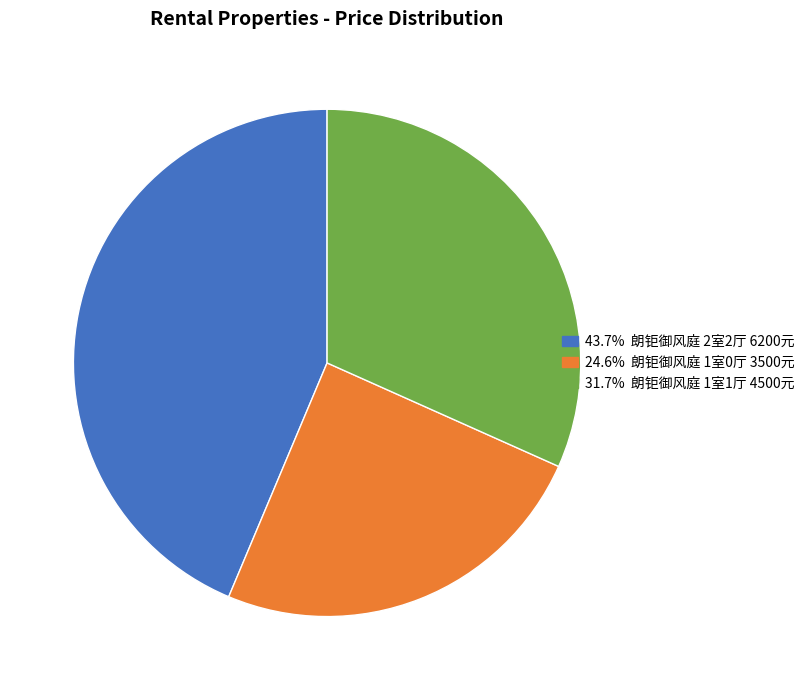

Does any single category account for the majority?

No